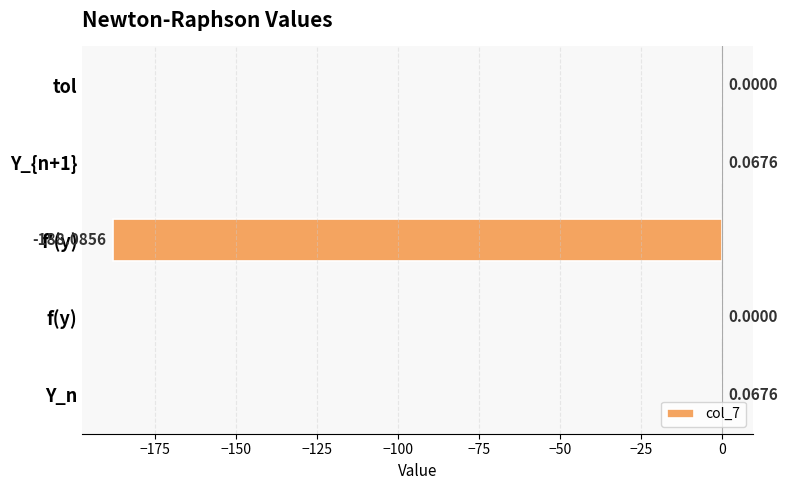

What is the average value?

-37.6